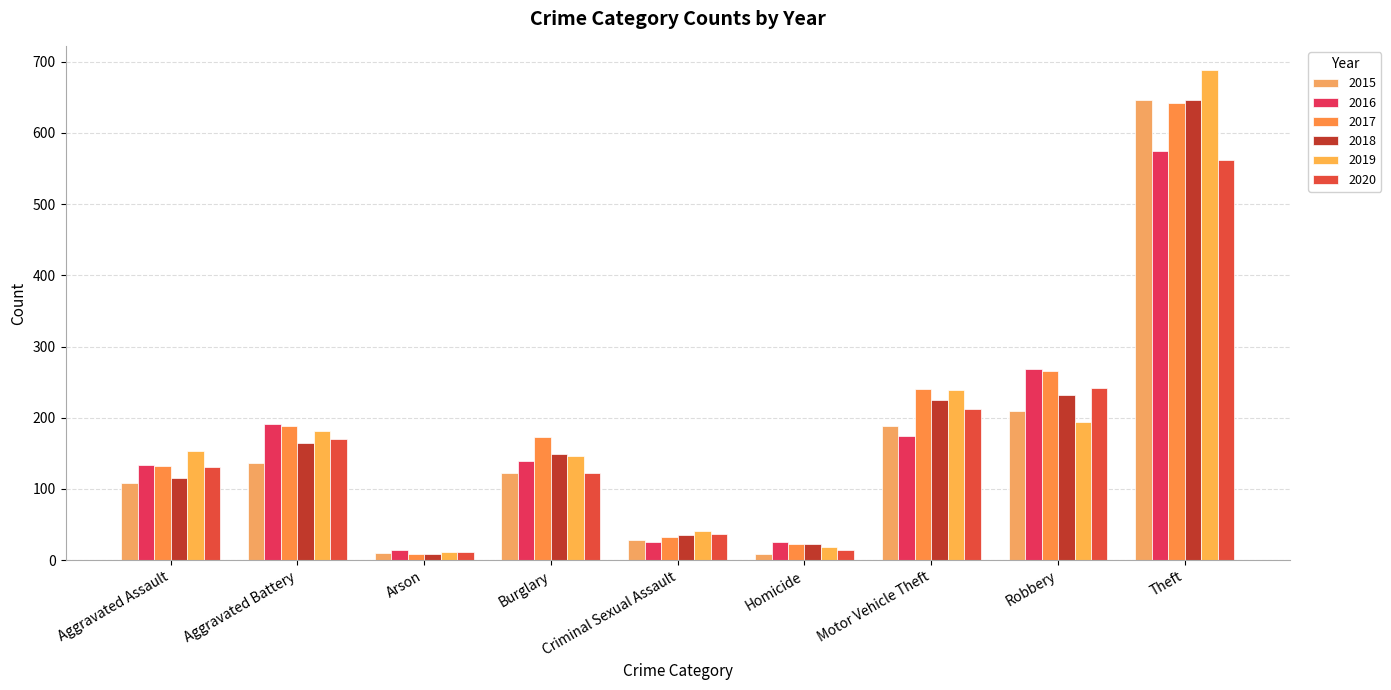

Reading left to right, list all the values displayed in this chart.

2015: Aggravated Assault=109	Aggravated Battery=137	Arson=10	Burglary=123	Criminal Sexual Assault=29	Homicide=8	Motor Vehicle Theft=189	Robbery=209	Theft=647
2016: Aggravated Assault=133	Aggravated Battery=191	Arson=14	Burglary=139	Criminal Sexual Assault=26	Homicide=26	Motor Vehicle Theft=175	Robbery=269	Theft=574
2017: Aggravated Assault=132	Aggravated Battery=188	Arson=9	Burglary=173	Criminal Sexual Assault=33	Homicide=22	Motor Vehicle Theft=241	Robbery=265	Theft=642
2018: Aggravated Assault=116	Aggravated Battery=165	Arson=9	Burglary=149	Criminal Sexual Assault=36	Homicide=23	Motor Vehicle Theft=225	Robbery=232	Theft=646
2019: Aggravated Assault=153	Aggravated Battery=182	Arson=12	Burglary=146	Criminal Sexual Assault=41	Homicide=18	Motor Vehicle Theft=239	Robbery=194	Theft=688
2020: Aggravated Assault=131	Aggravated Battery=170	Arson=11	Burglary=122	Criminal Sexual Assault=37	Homicide=14	Motor Vehicle Theft=213	Robbery=242	Theft=562